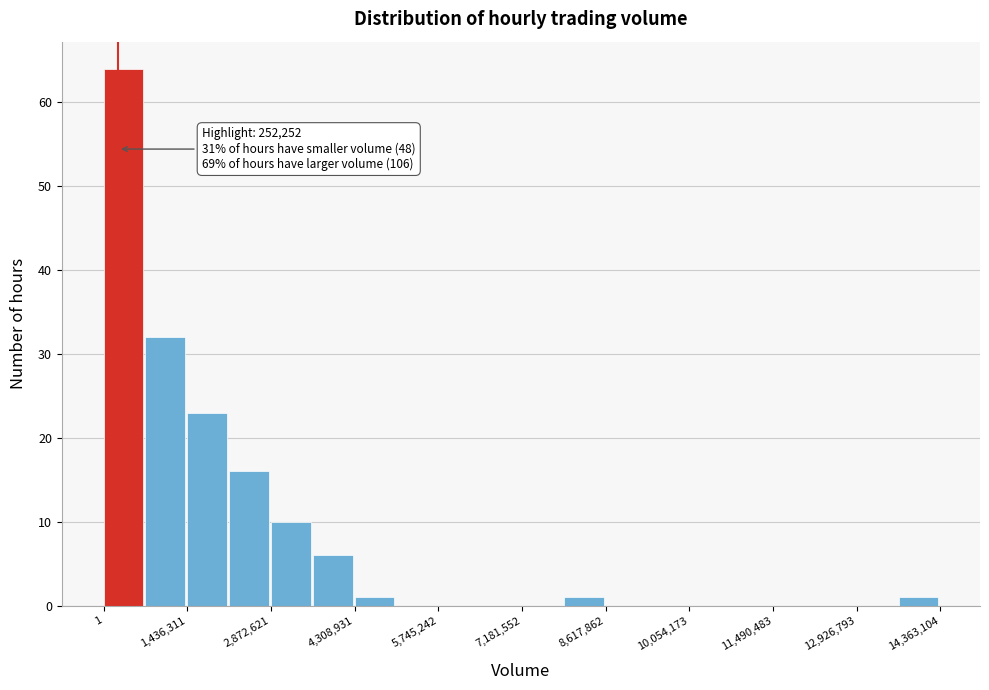

Around what value on the x-axis is the tallest bar? Give the approximate position of its centre, as read against the axis.

400000